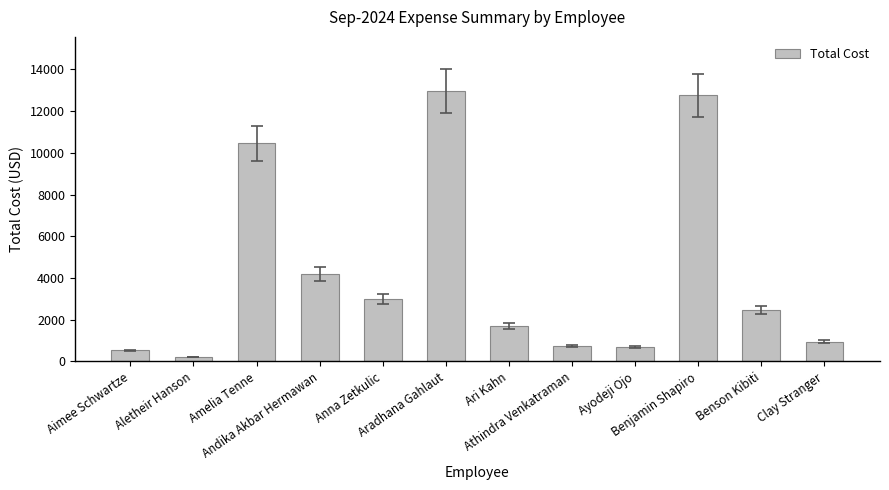

What is the greatest value displayed?

12963.1